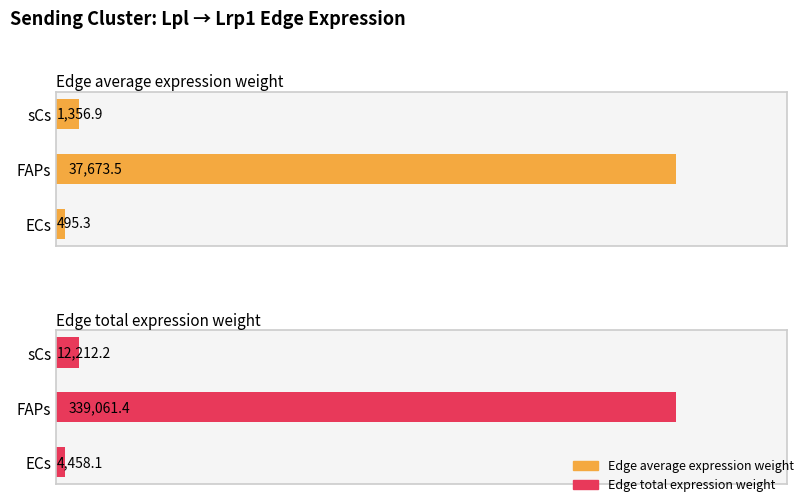

What are all the series names shown in the legend?

Edge average expression weight, Edge total expression weight